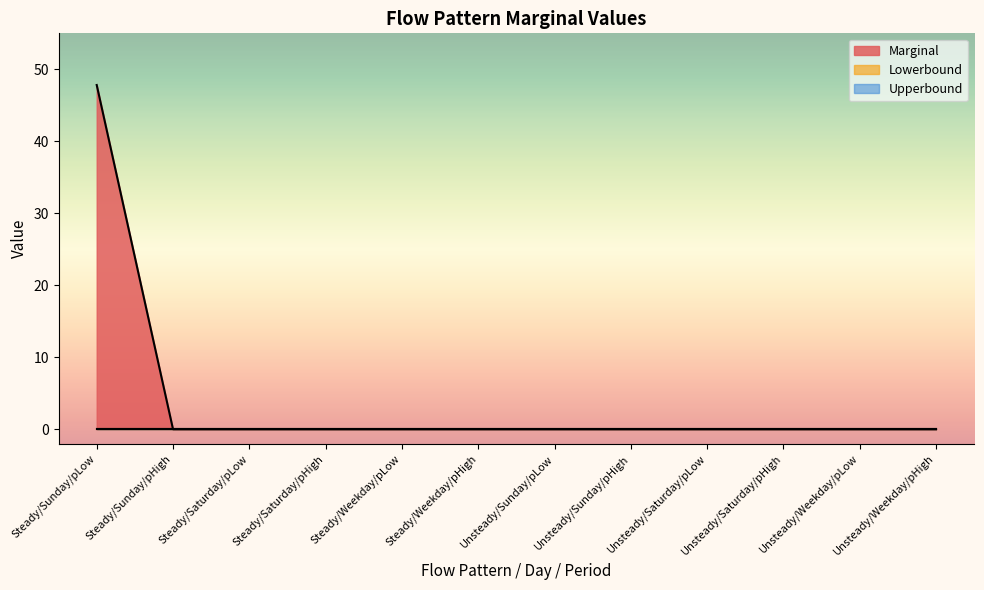

True or false: Lowerbound and Upperbound intersect in this chart.

False